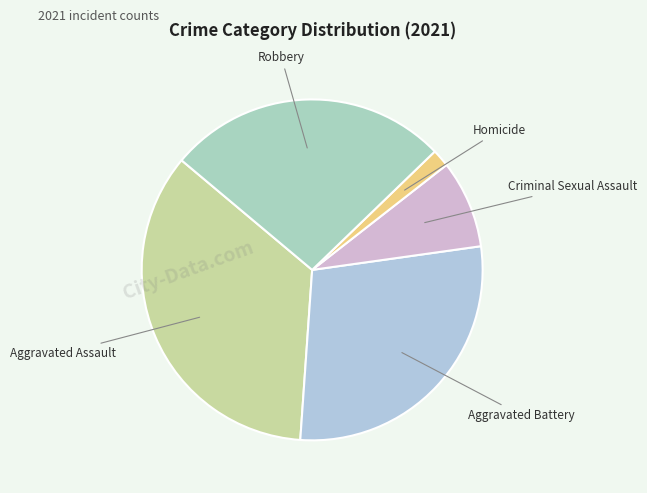

How many segments does this pie chart have?

5